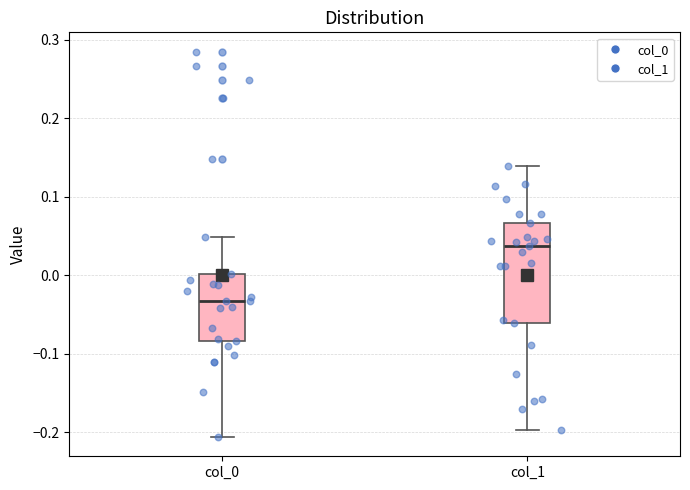

Comparing the boxes themselves (not the whiskers), which one is the tallest?

col_1